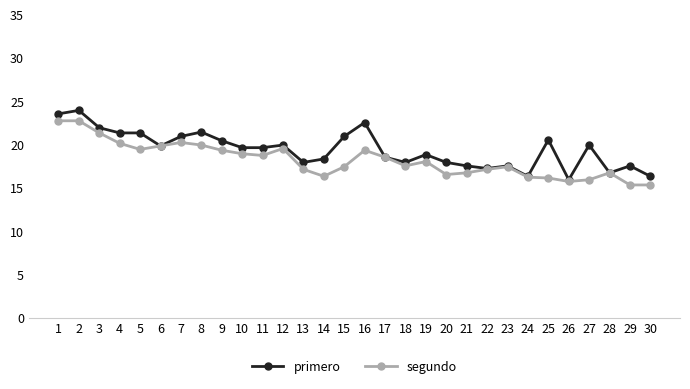

True or false: segundo has more than 1 interior local peaks.

True